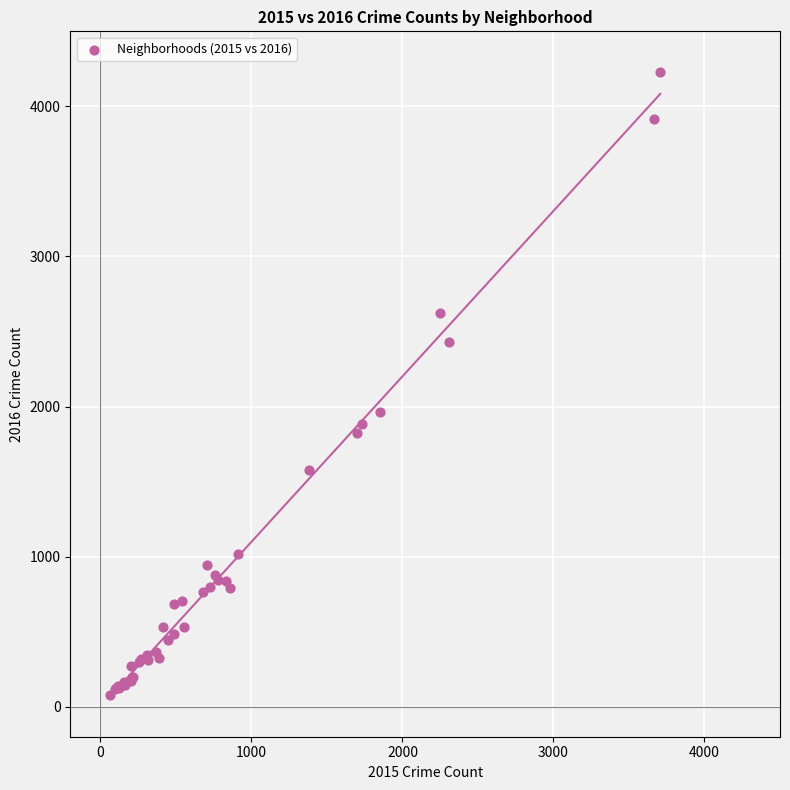

What Y value in the scatter plot is closest to 2154?

1966